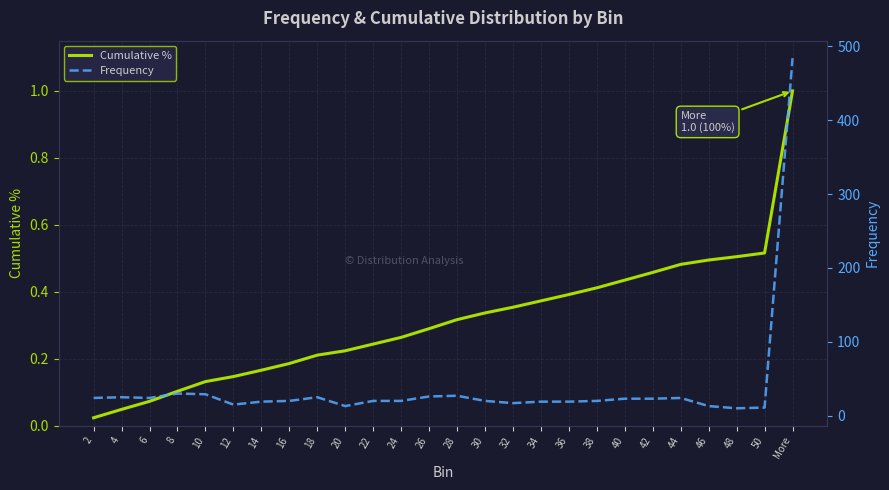

Which label corresponds to the largest value in the chart?

More